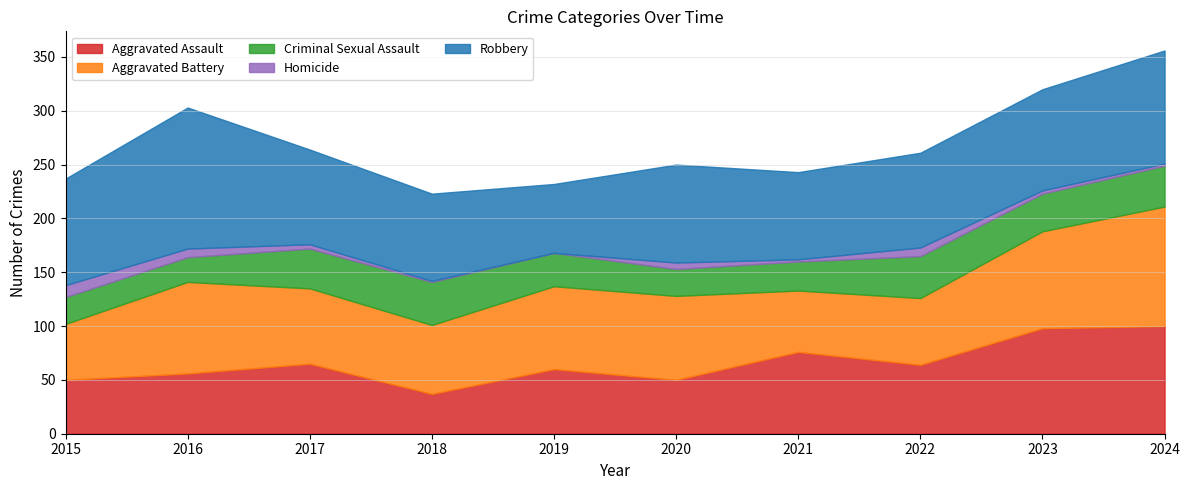

What is the sum of all Criminal Sexual Assault values?

320